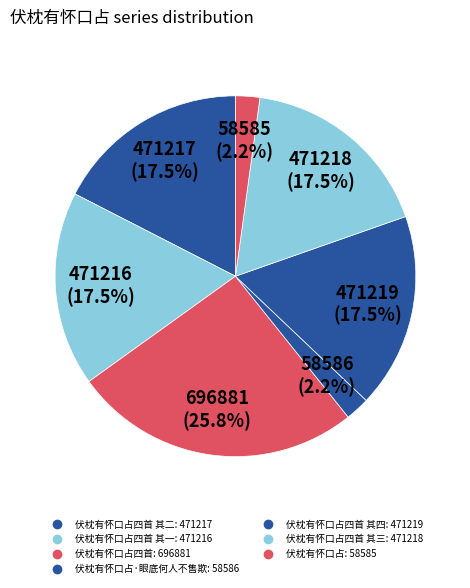

Count the number of slices in the pie.

7